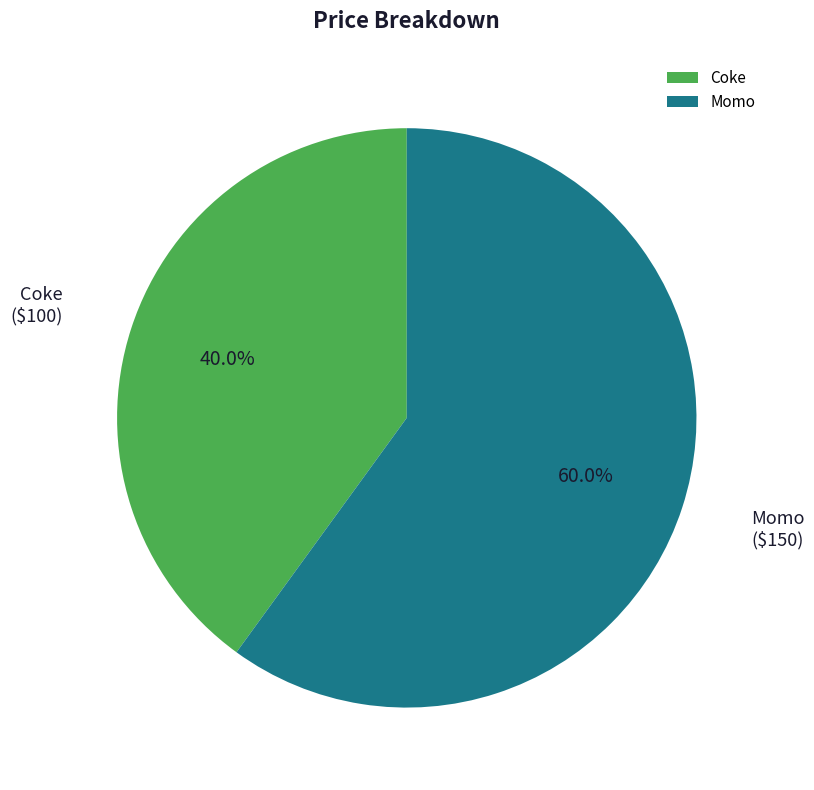

Which has a higher value, Momo or Coke?

Momo